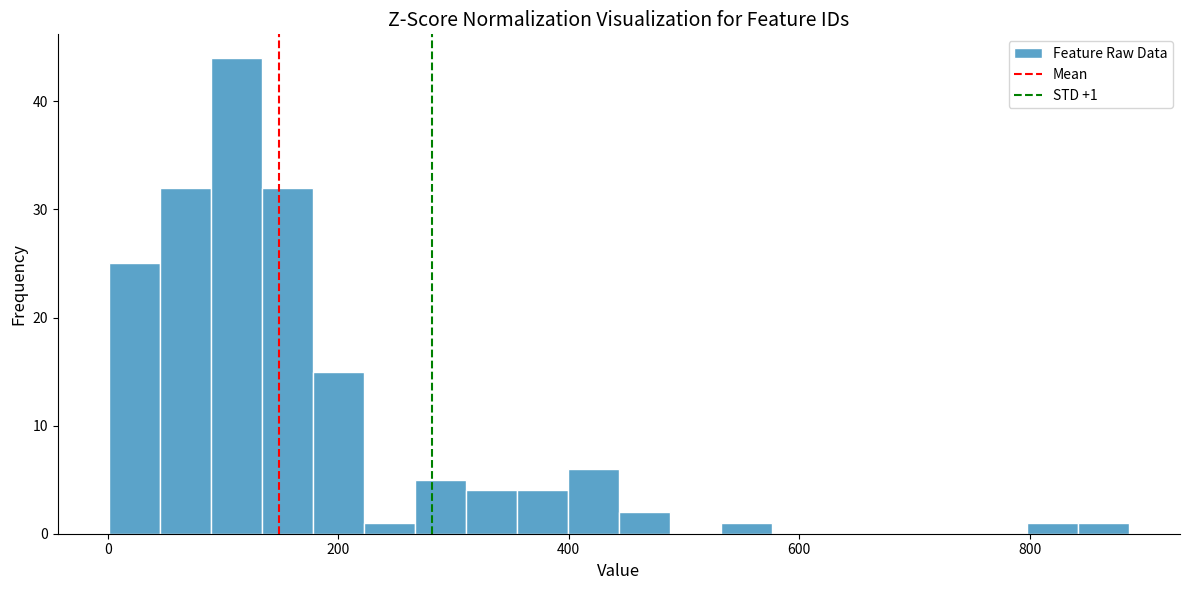

Around what value on the x-axis is the tallest bar? Give the approximate position of its centre, as read against the axis.

120